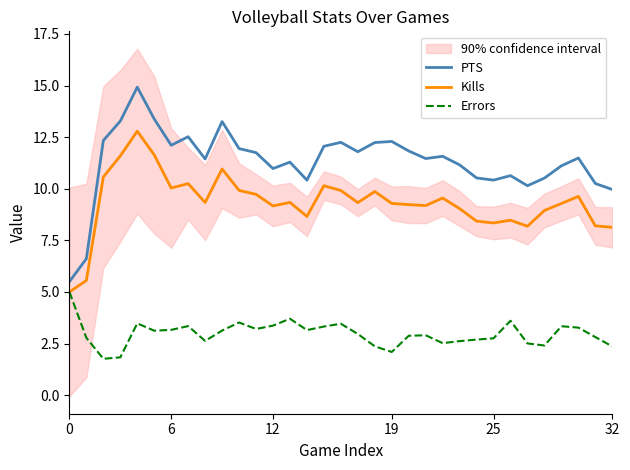

Where is the first local minimum for PTS?

6